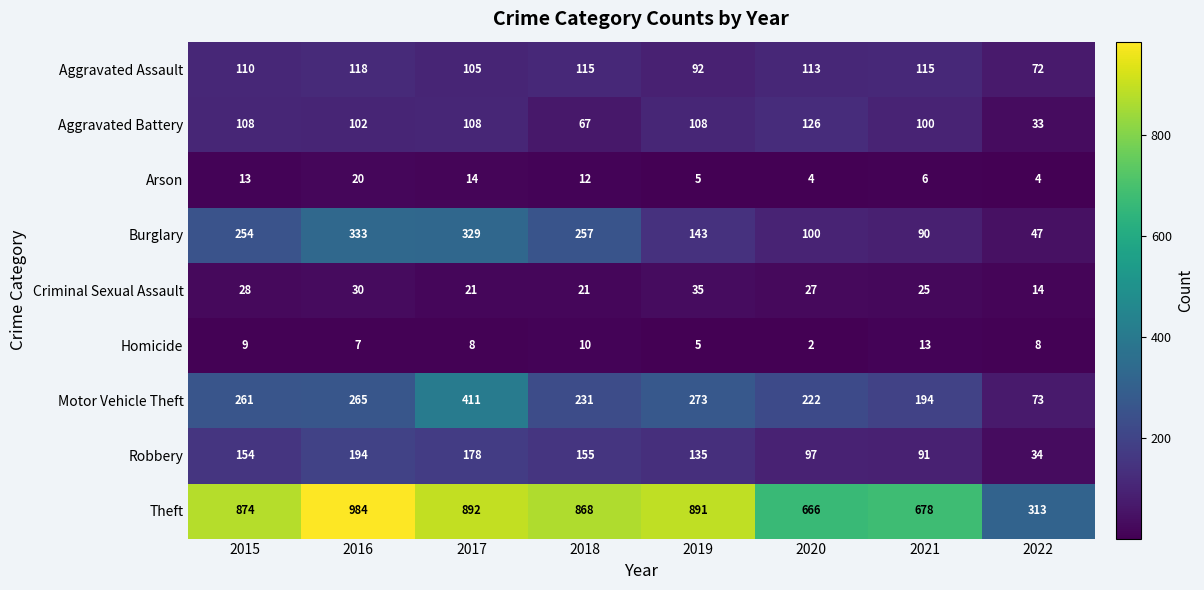

What is the spread (max minus min) of values at 2019?

886